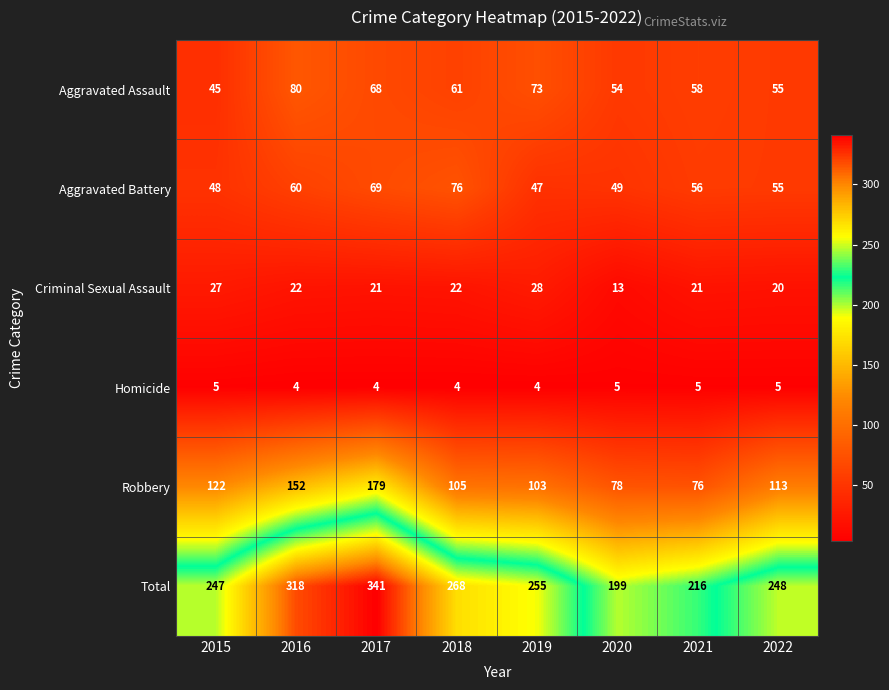

At which category does the chart reach its peak across all series?

2017